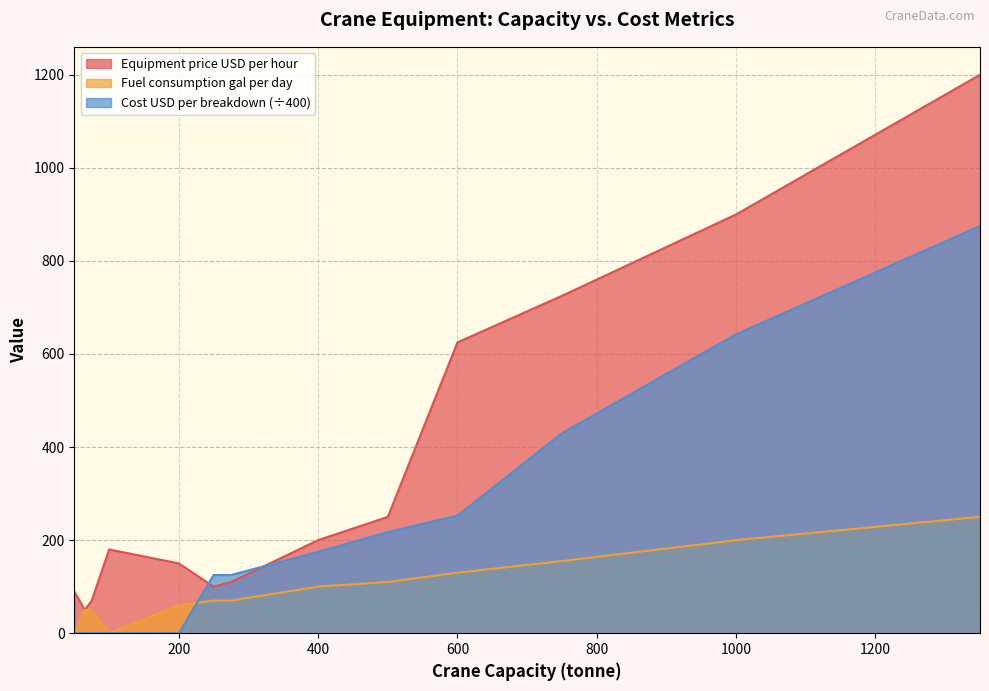

How many lines are shown in the chart?

3